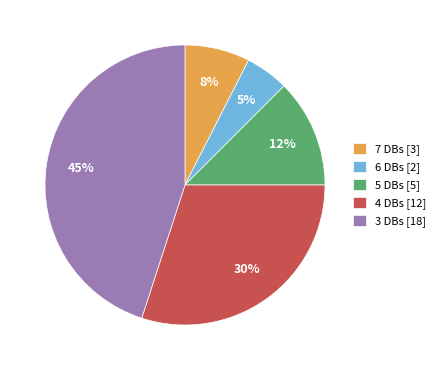

Is the sum of 7 DBs [3] and 3 DBs [18] greater than half?

Yes